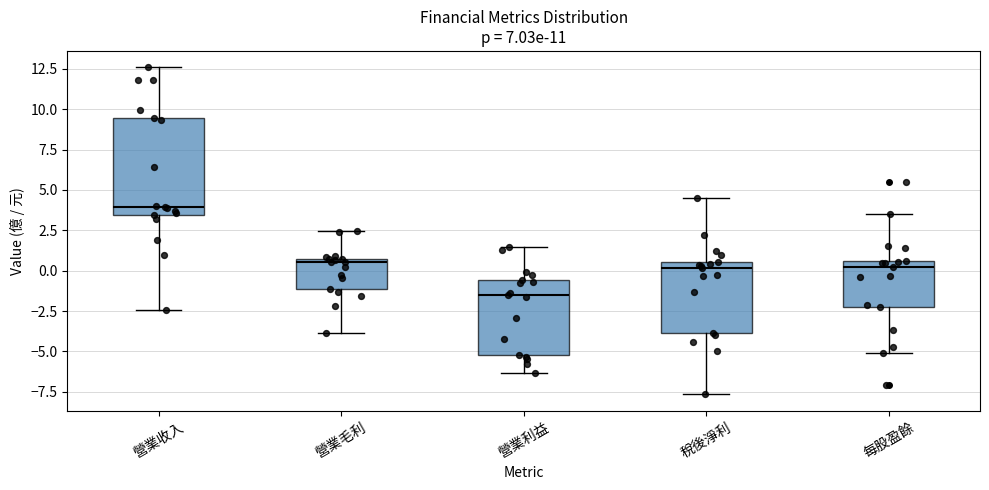

Which box's median line is the highest?

營業收入